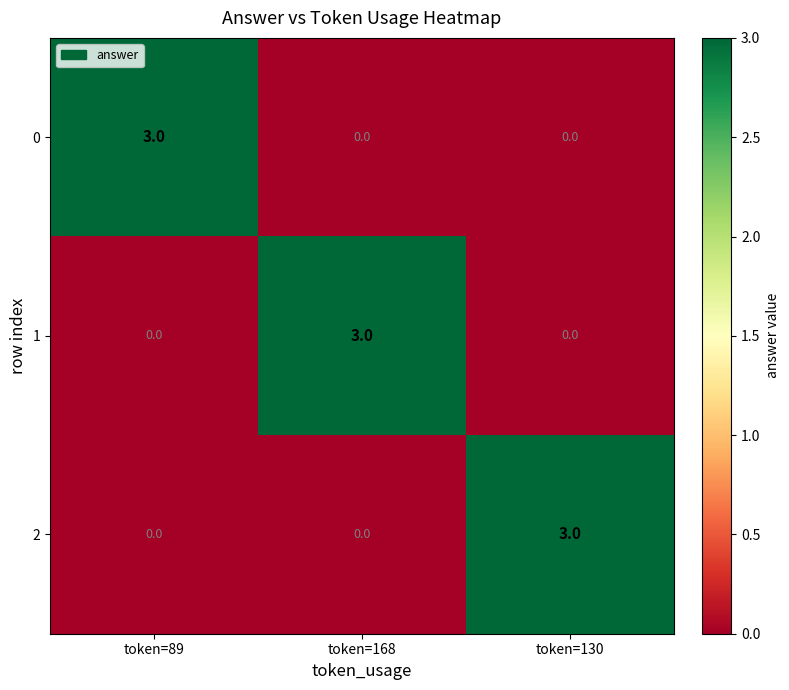

What is the spread (max minus min) of values at token=89?

3